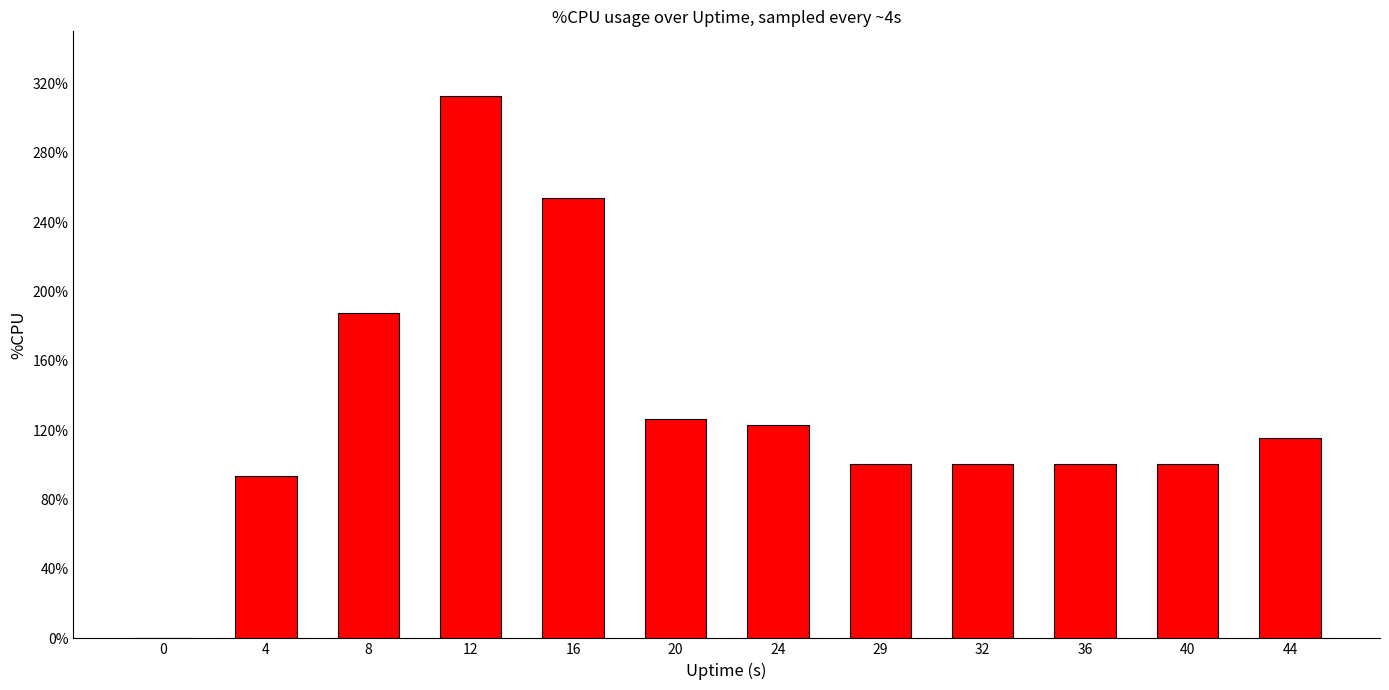

What is the sum of the values at 24 and 4?

216.8